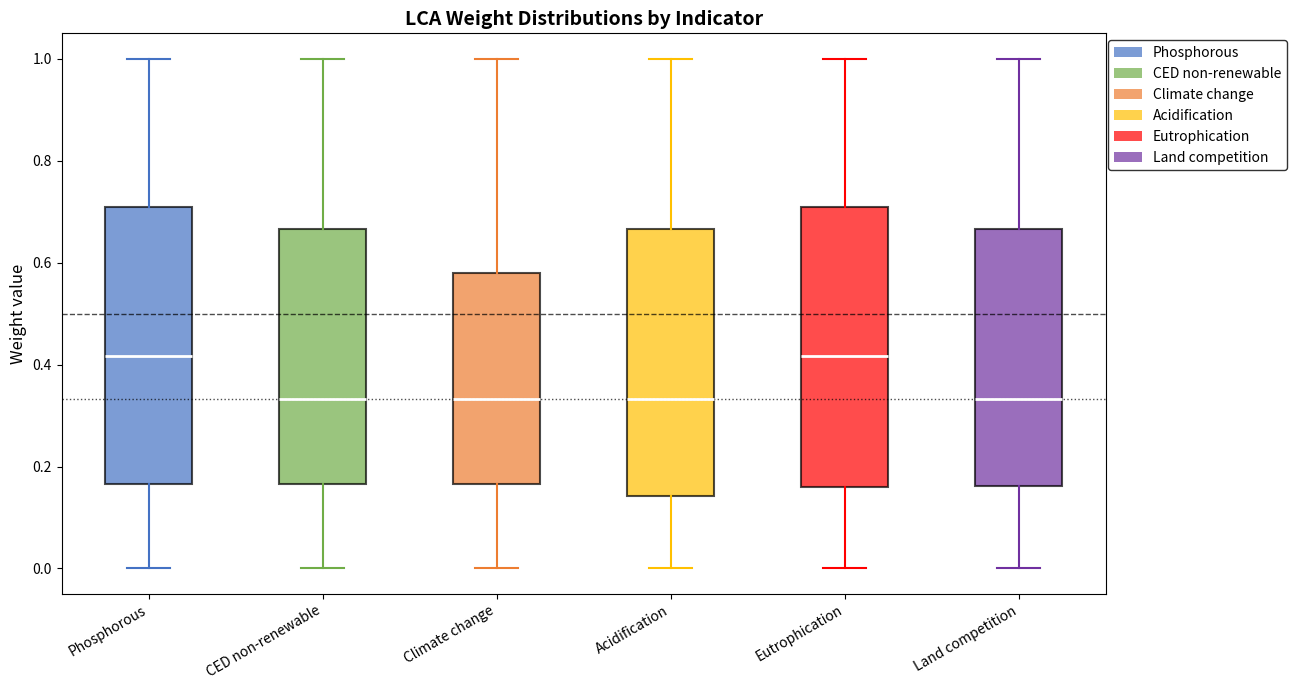

Reading left to right, transcribe this box plot: for each box, give where its median line is, the range the box spans, and where its two whiskers end, as read against the y-axis. The values are not printed on the chart, so give them approximately, as read against the axis.

Phosphorous: median 0.42, box 0.16 to 0.70, whiskers 0.00 to 1.00
CED non-renewable: median 0.34, box 0.16 to 0.66, whiskers 0.00 to 1.00
Climate change: median 0.34, box 0.16 to 0.58, whiskers 0.00 to 1.00
Acidification: median 0.34, box 0.14 to 0.66, whiskers 0.00 to 1.00
Eutrophication: median 0.42, box 0.16 to 0.70, whiskers 0.00 to 1.00
Land competition: median 0.34, box 0.16 to 0.66, whiskers 0.00 to 1.00